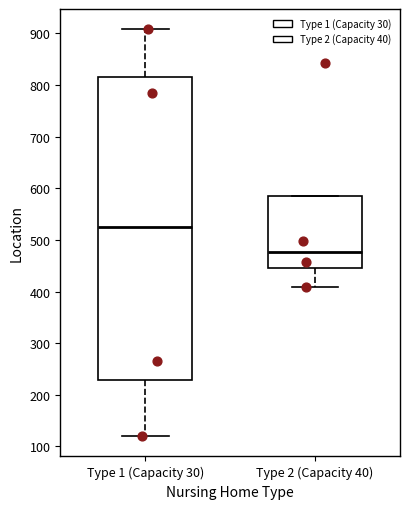

Reading left to right, read every box against the y-axis: the position of its median line, the range the box covers, and the ends of its whiskers. The values are not printed on the chart, so give them approximately, as read against the axis.

Type 1 (Capacity 30): median 530, box 230 to 820, whiskers 120 to 910
Type 2 (Capacity 40): median 480, box 450 to 580, whiskers 410 to 580